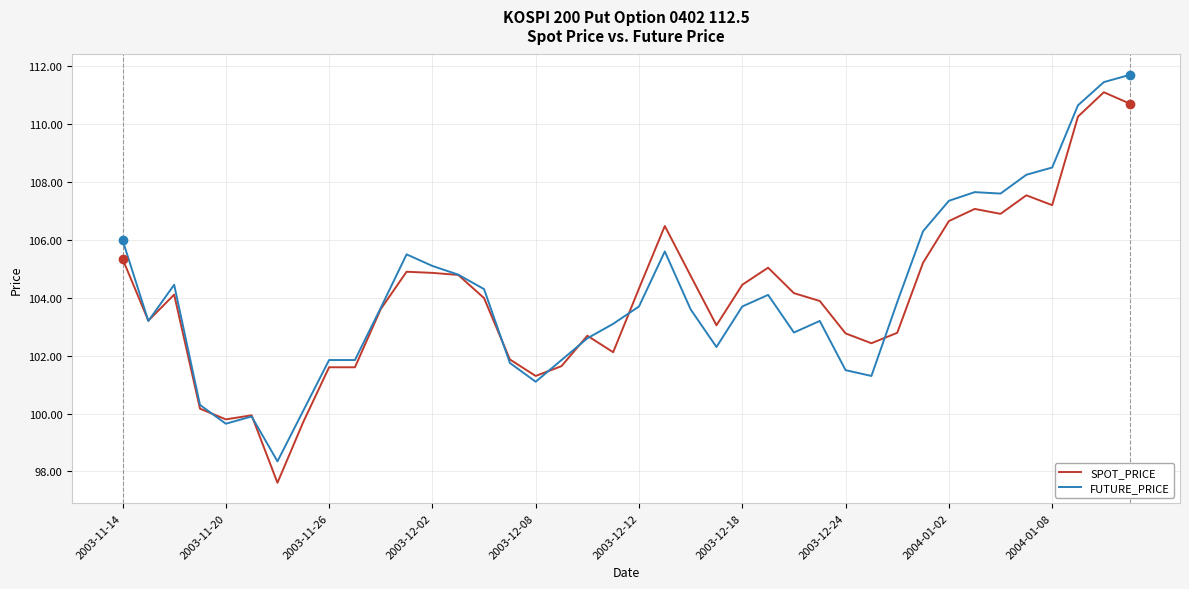

List the series in order of their peak value, highest first.

FUTURE_PRICE, SPOT_PRICE